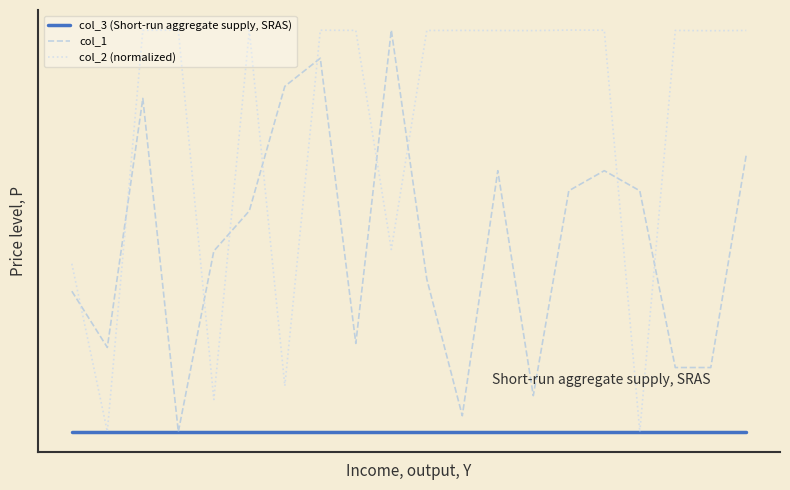

True or false: col_3 (Short-run aggregate supply, SRAS) and col_1 intersect in this chart.

False